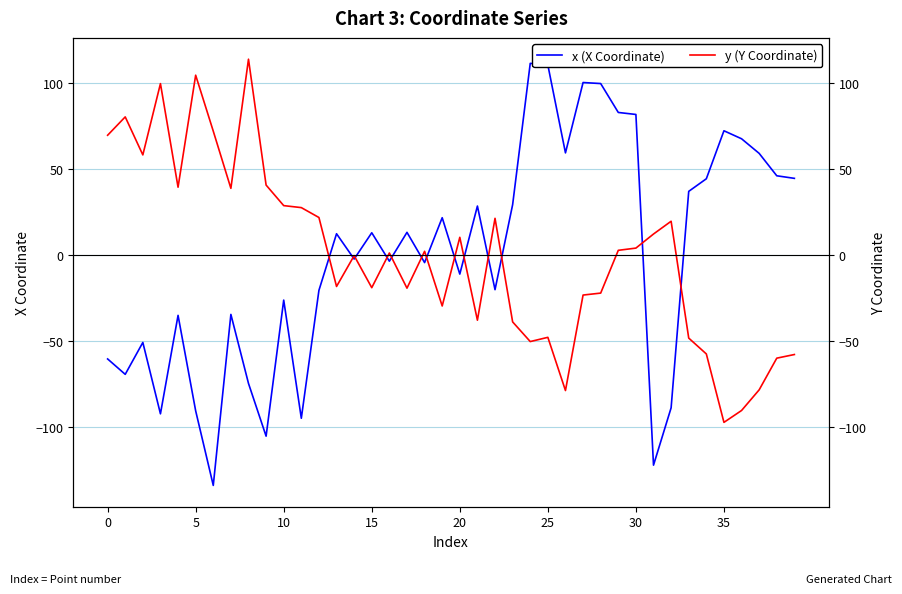

What is the value of the x (X Coordinate) point at the 12th from the left?

-94.8